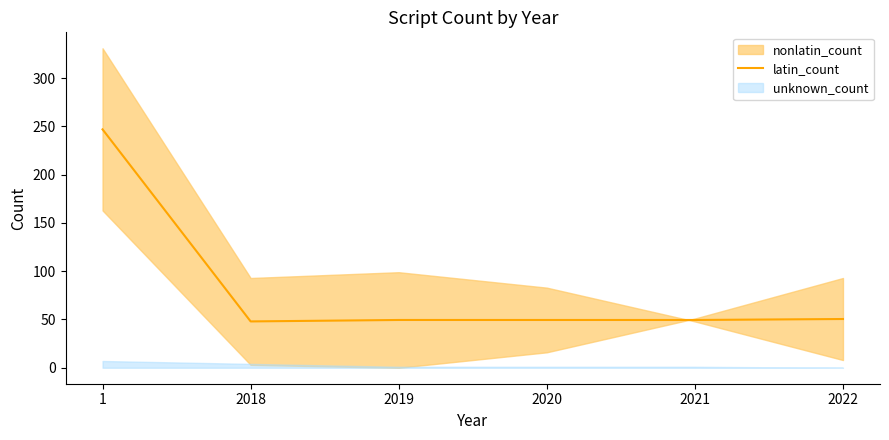

The chart shows a value of 50.5 at 2022. True or false?

True